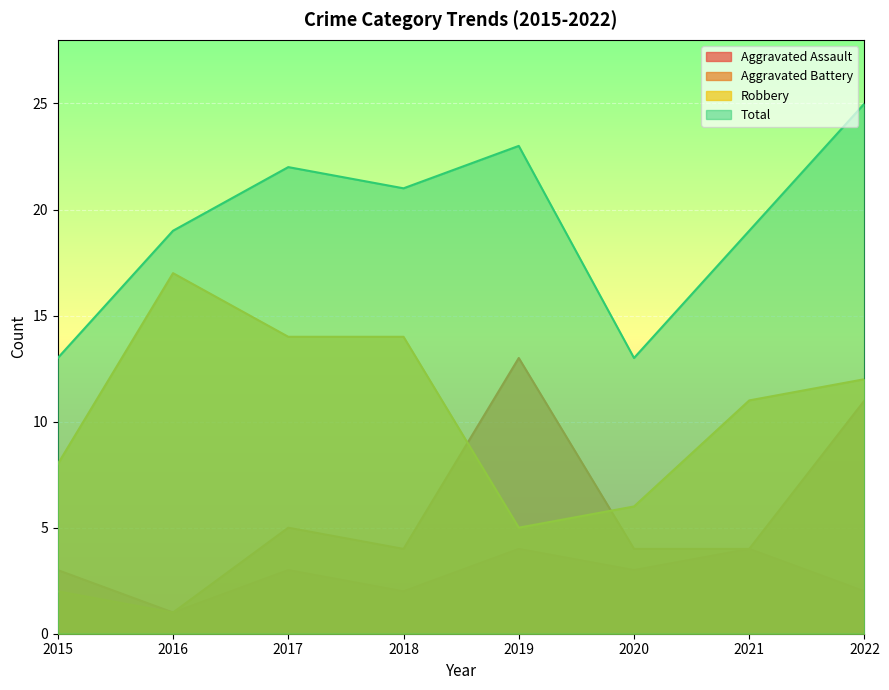

What is the approximate value of Total at 2022?

25